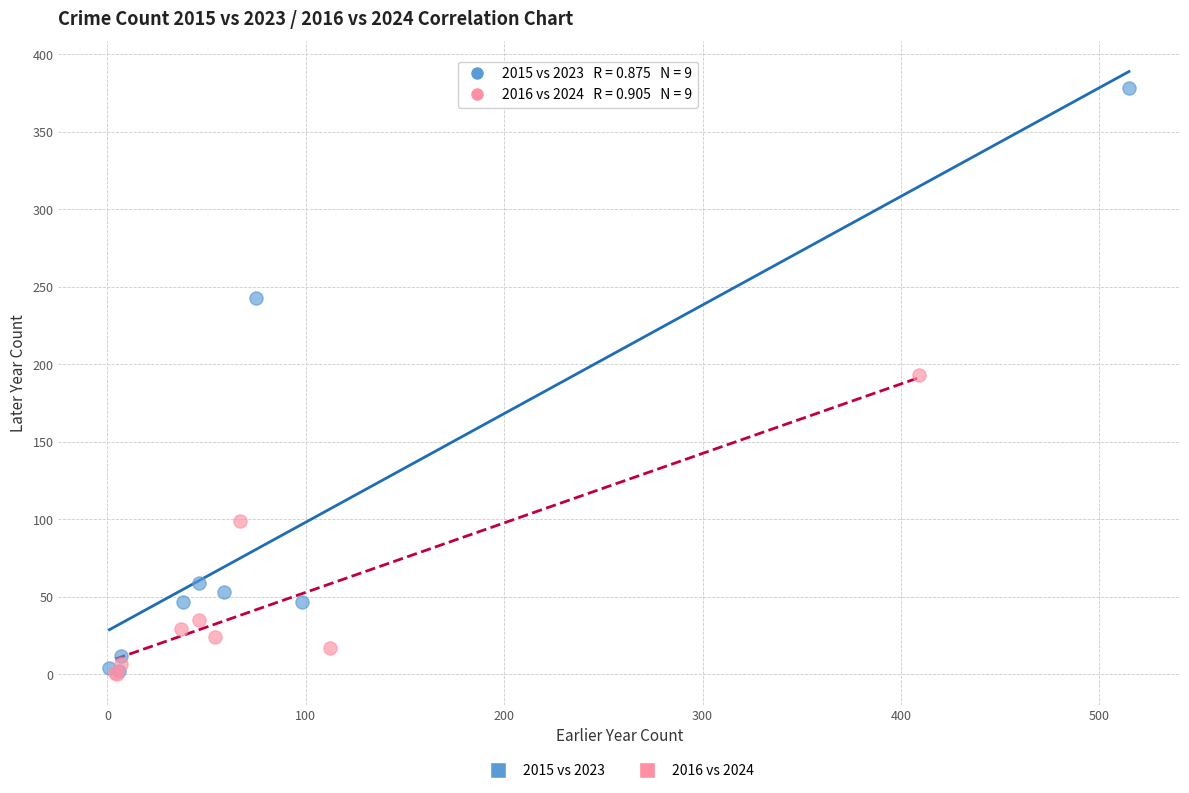

Which series reaches the maximum Y coordinate?

2015 vs 2023